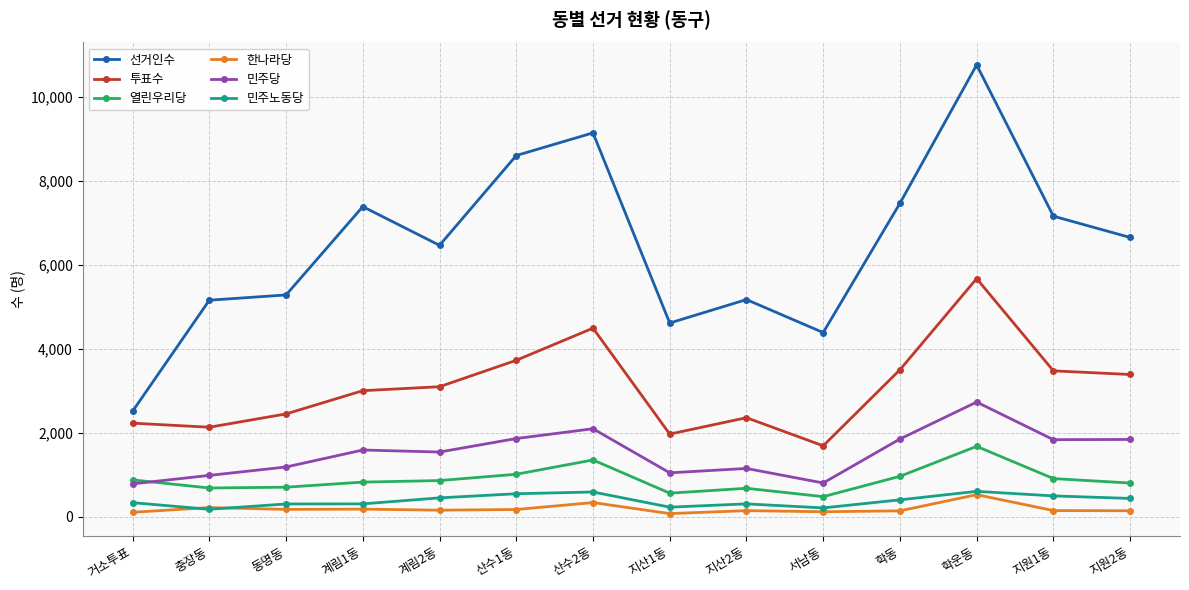

What is the label of the 1st point from the left?

거소투표